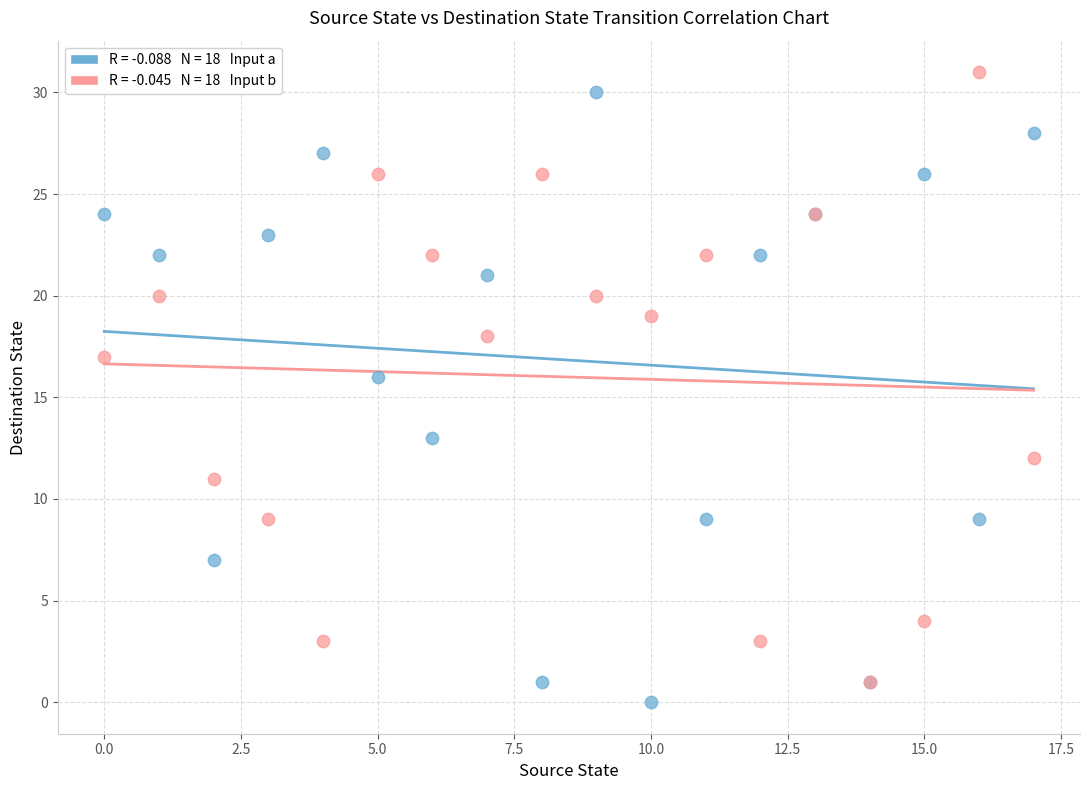

Across all series, what Y value is closest to 15?

16